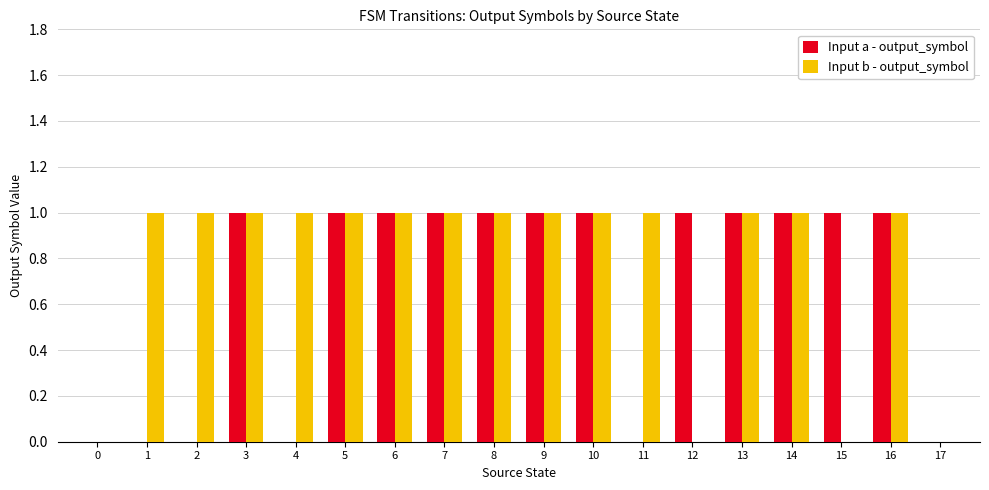

Is the value of Input b - output_symbol at 0 greater than the value of Input a - output_symbol at 3?

No